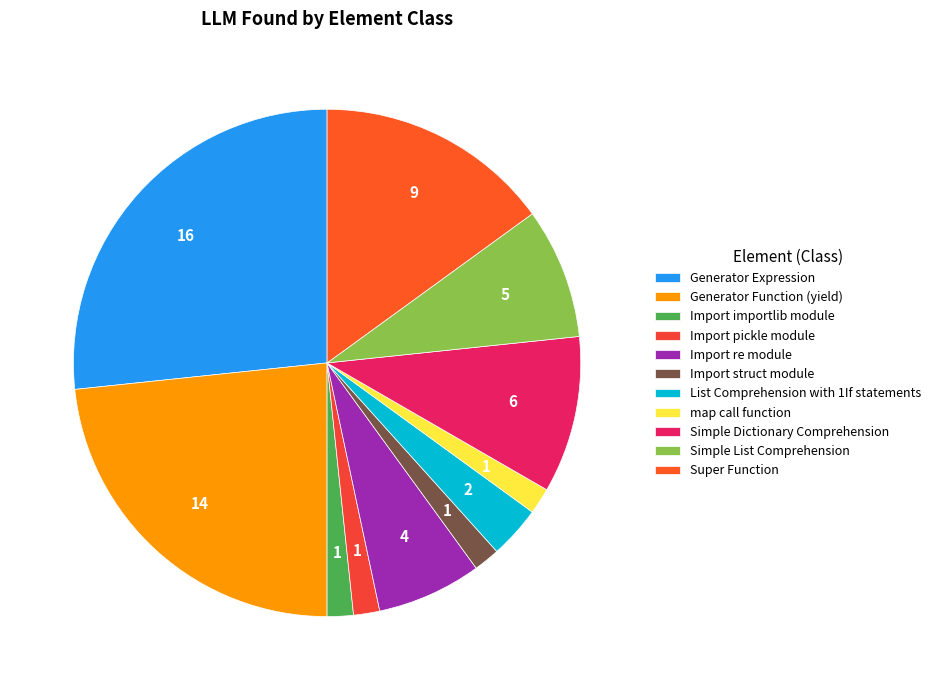

True or false: Generator Expression accounts for 27% of the total.

True